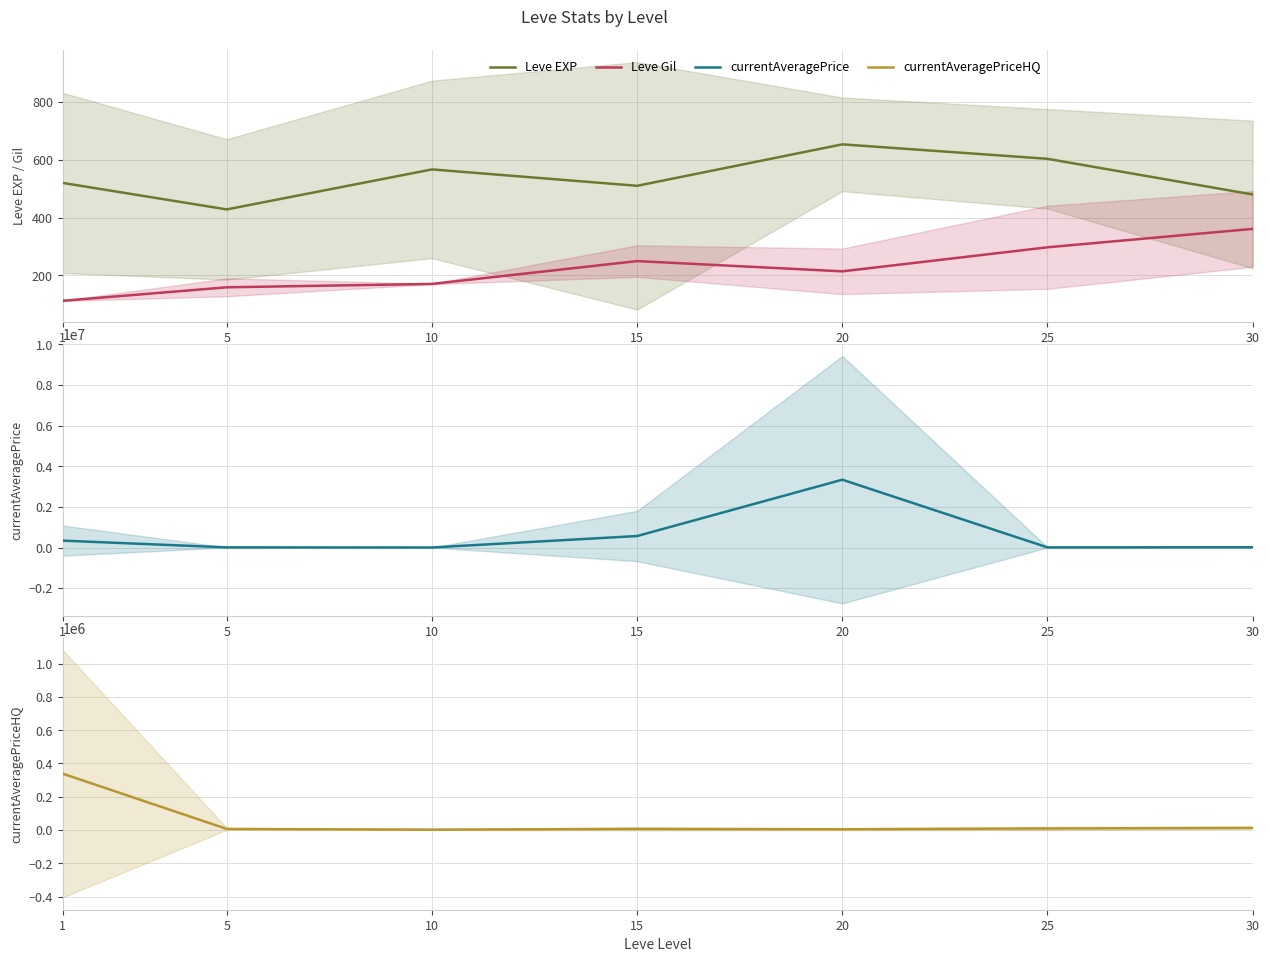

At which category does currentAveragePriceHQ reach its first local peak?

15